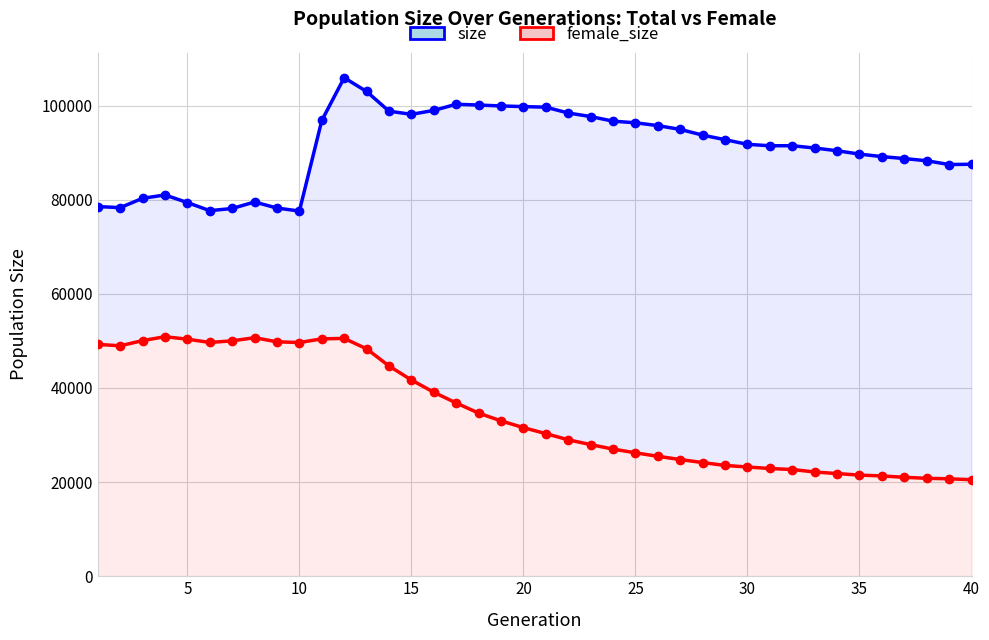

Rank the series at 25 from lowest to highest value.

female_size, size